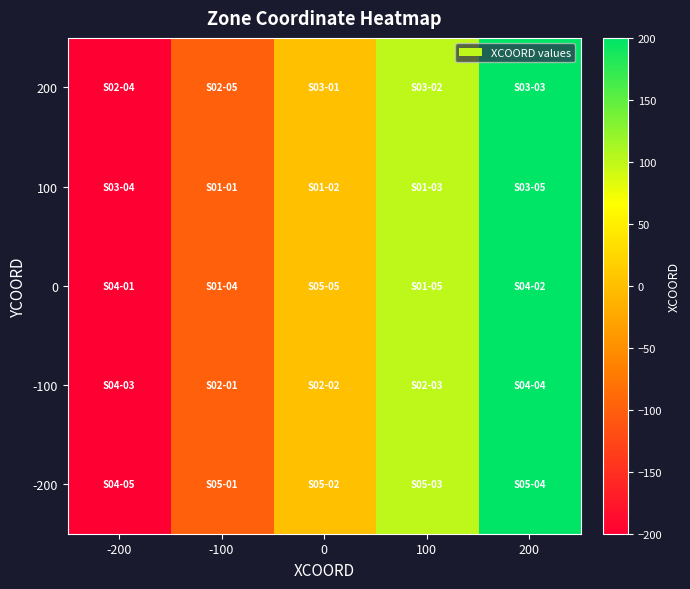

How many series are shown in this chart?

5